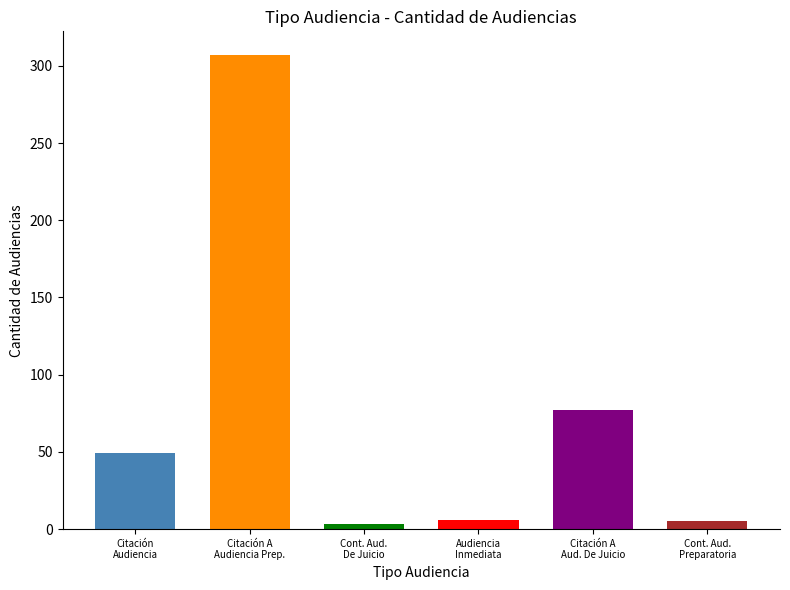

At which category is the sum across all series the highest?

Citación A Audiencia Preparatoria